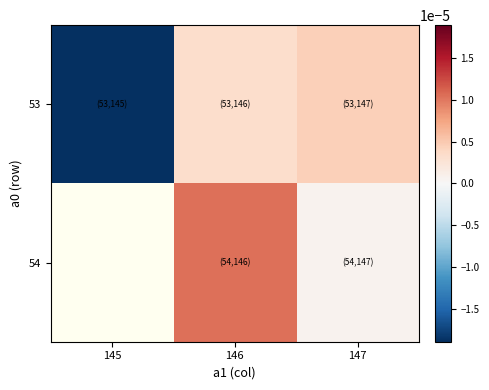

Between 145 and 147, which is larger?

147